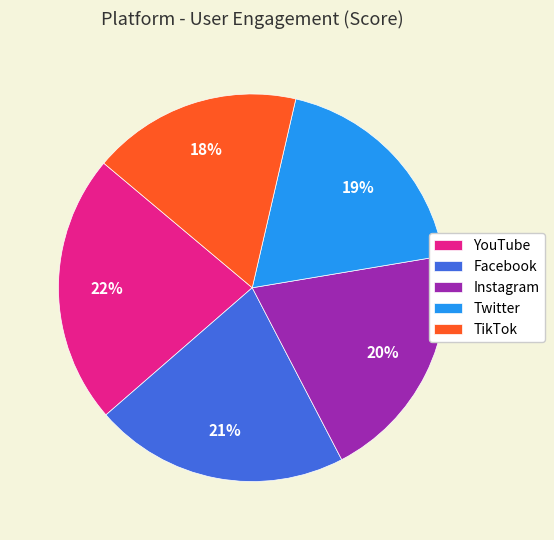

Approximately how many times larger is the value at Twitter compared to Facebook?

0.9